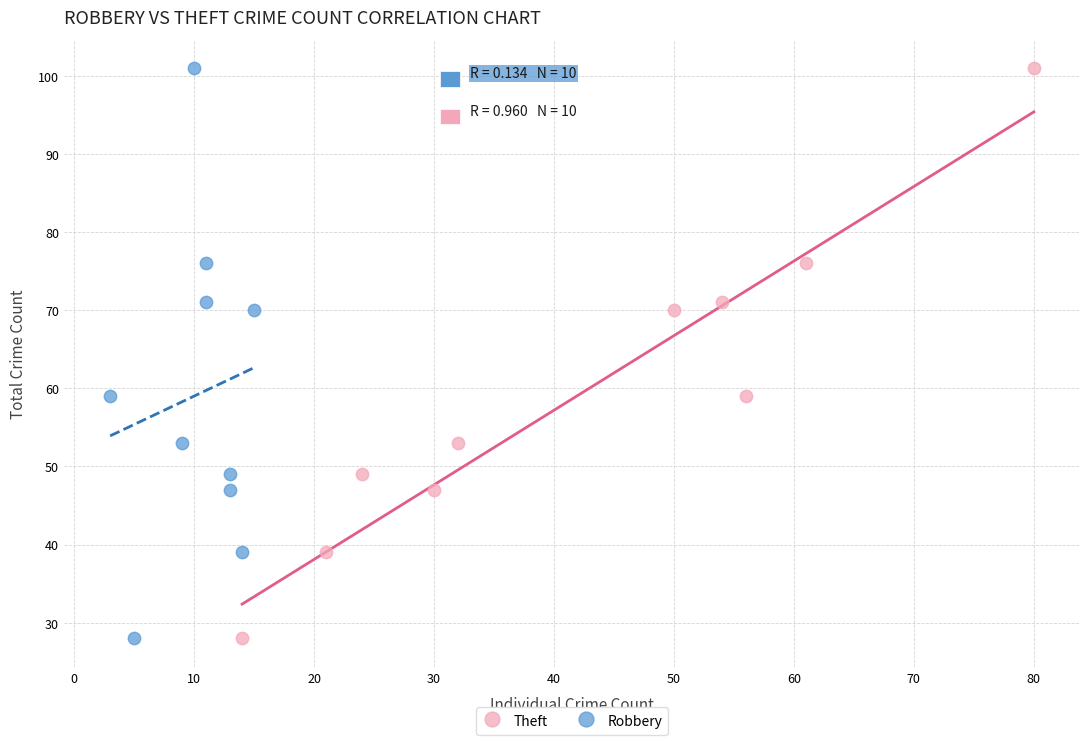

What are all the series names shown in the legend?

Theft, Robbery